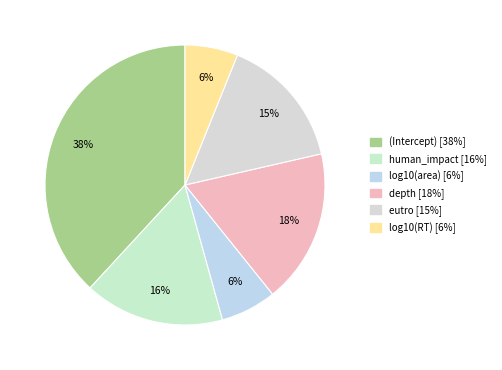

What is the smallest slice in the pie chart?

log10(RT)